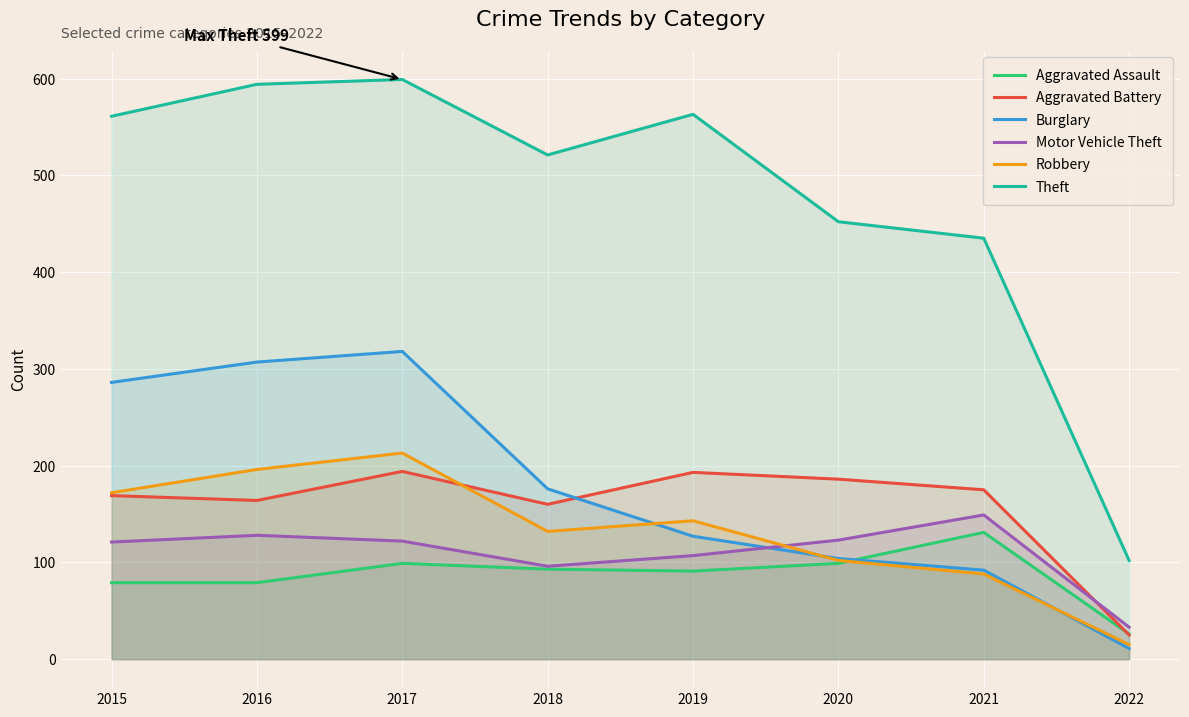

What is the sum of the Theft values at 2017 and 2016?

1193